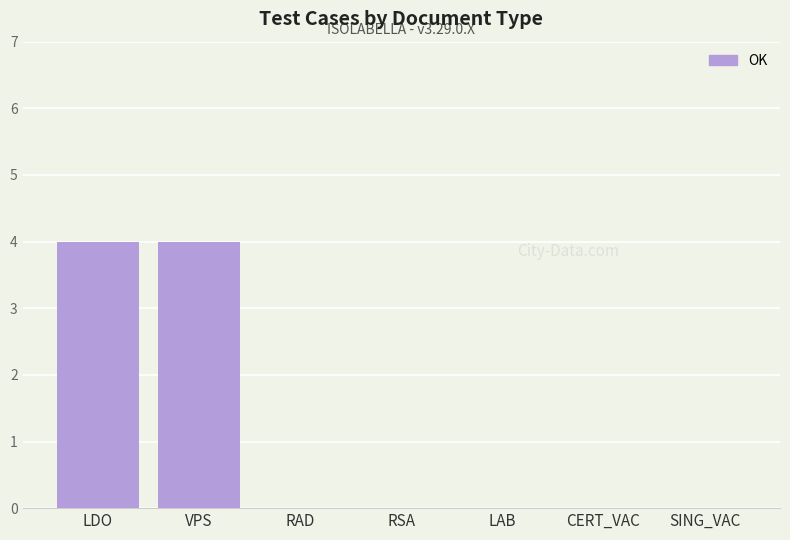

What is the change in value from VPS to SING_VAC?

-4